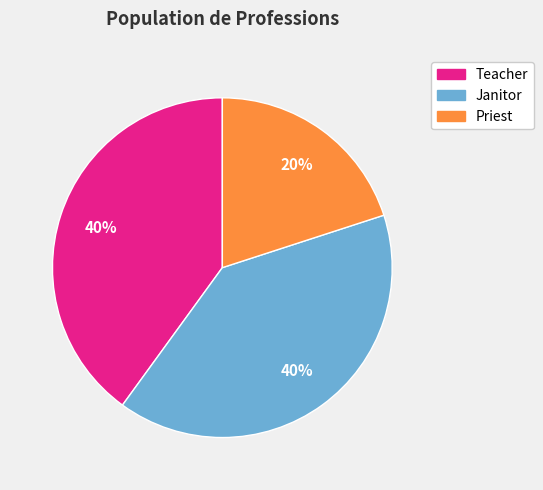

Which has a higher value, Janitor or Priest?

Janitor